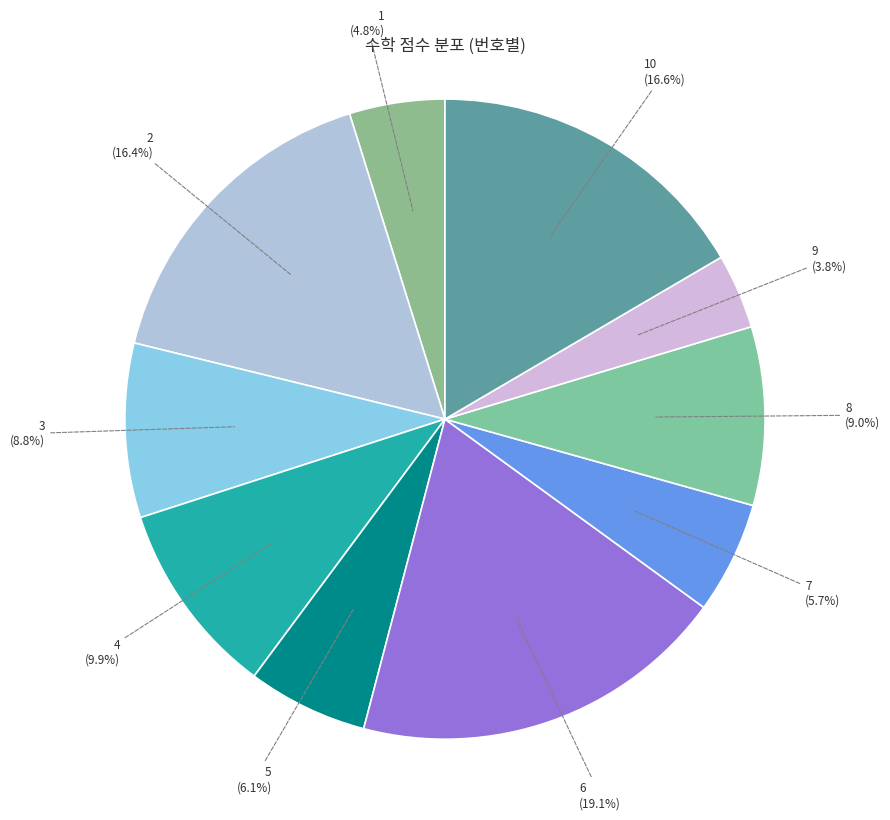

Is there a majority slice in this chart?

No